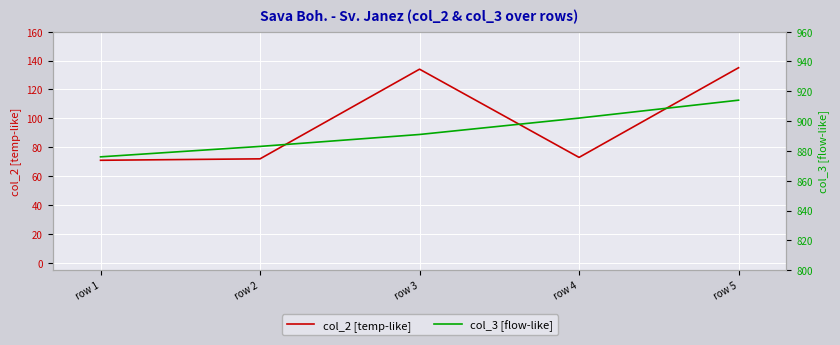

What are all the series names shown in the legend?

col_2 [temp-like], col_3 [flow-like]